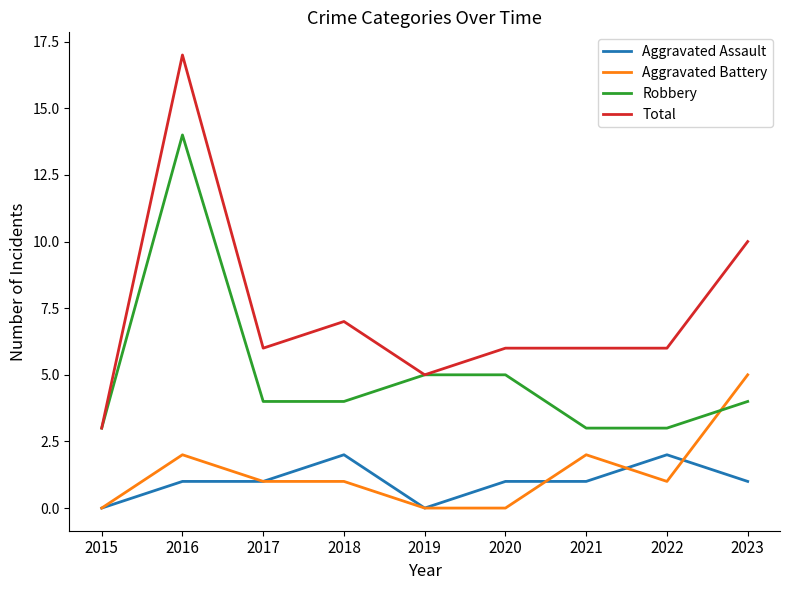

At which category is the sum across all series the highest?

2016